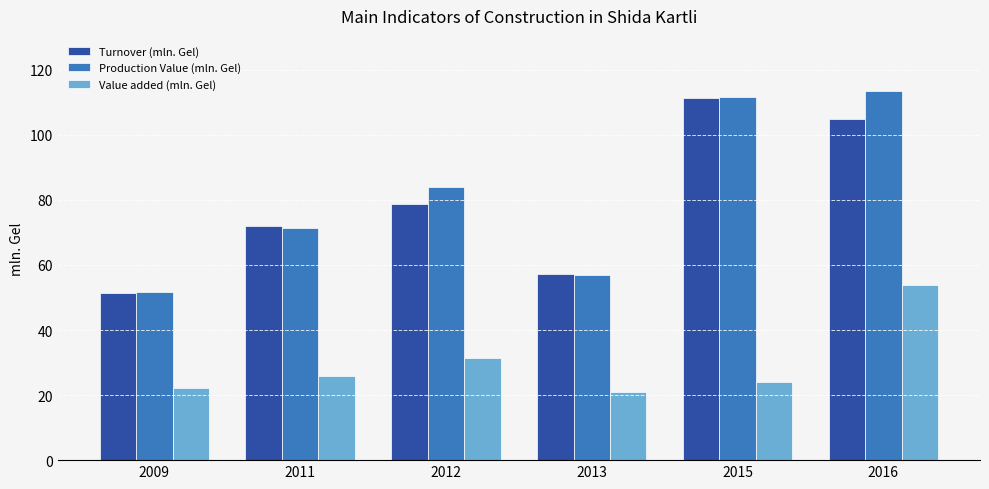

At 2012, list the series in order from smallest to largest.

Value added (mln. Gel), Turnover (mln. Gel), Production Value (mln. Gel)